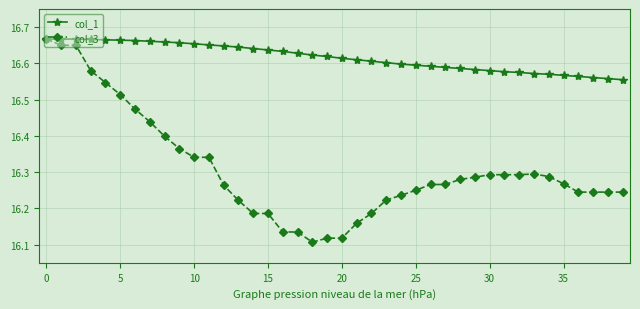

Count the col_3 values in the range 16 to 17.

40